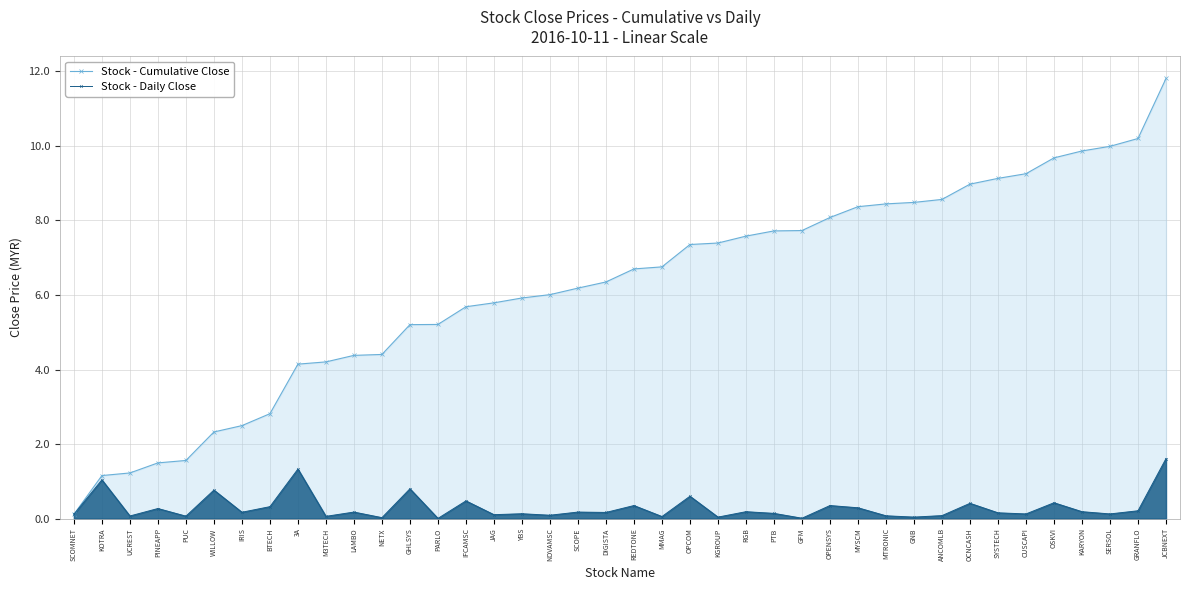

What is the value of the Stock - Cumulative Close point at the 20th from the left?

6.3